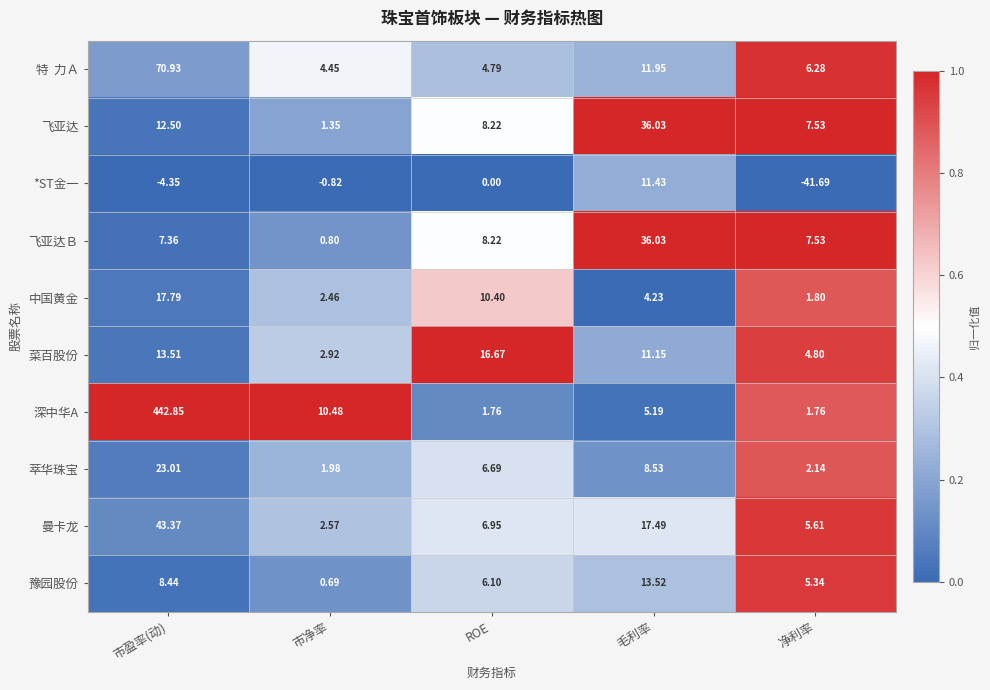

Which series has the largest total across all categories?

深中华A